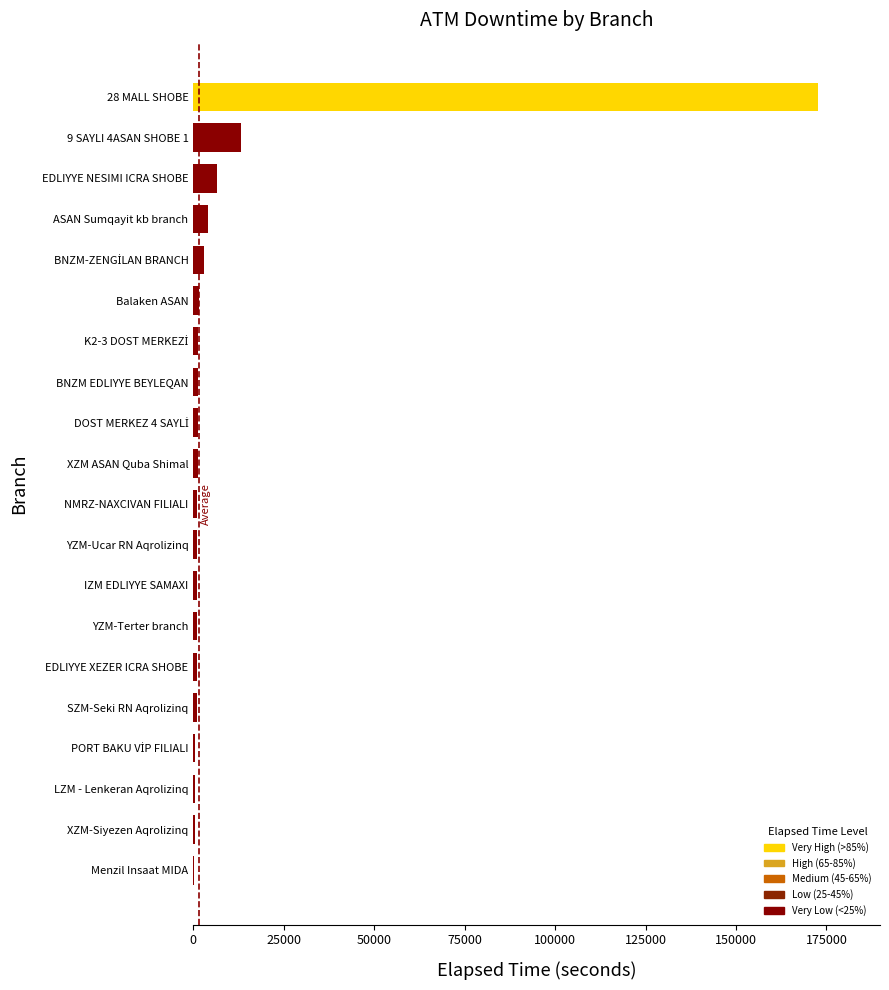

What is the maximum value shown in the chart?

172539